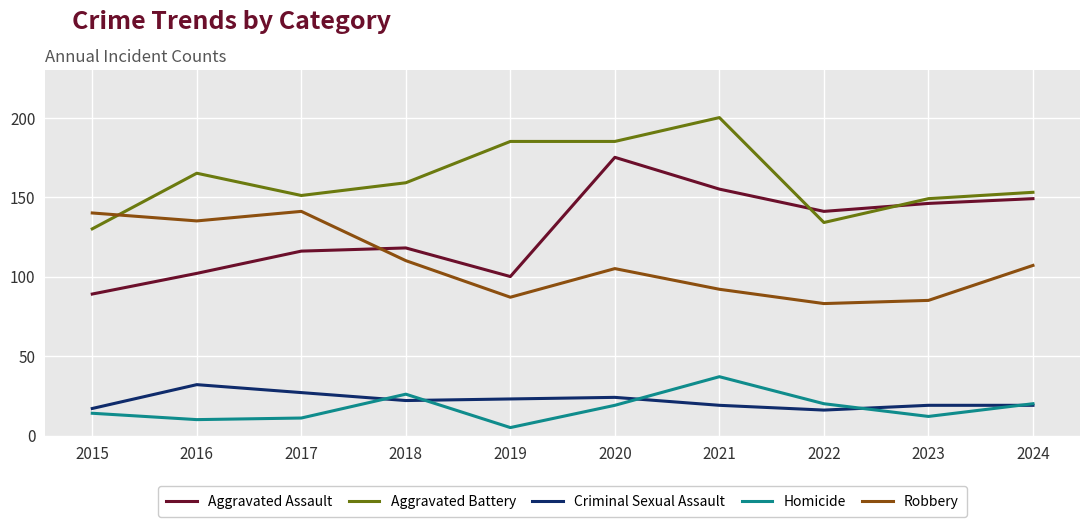

At which category does the chart reach its peak across all series?

2021